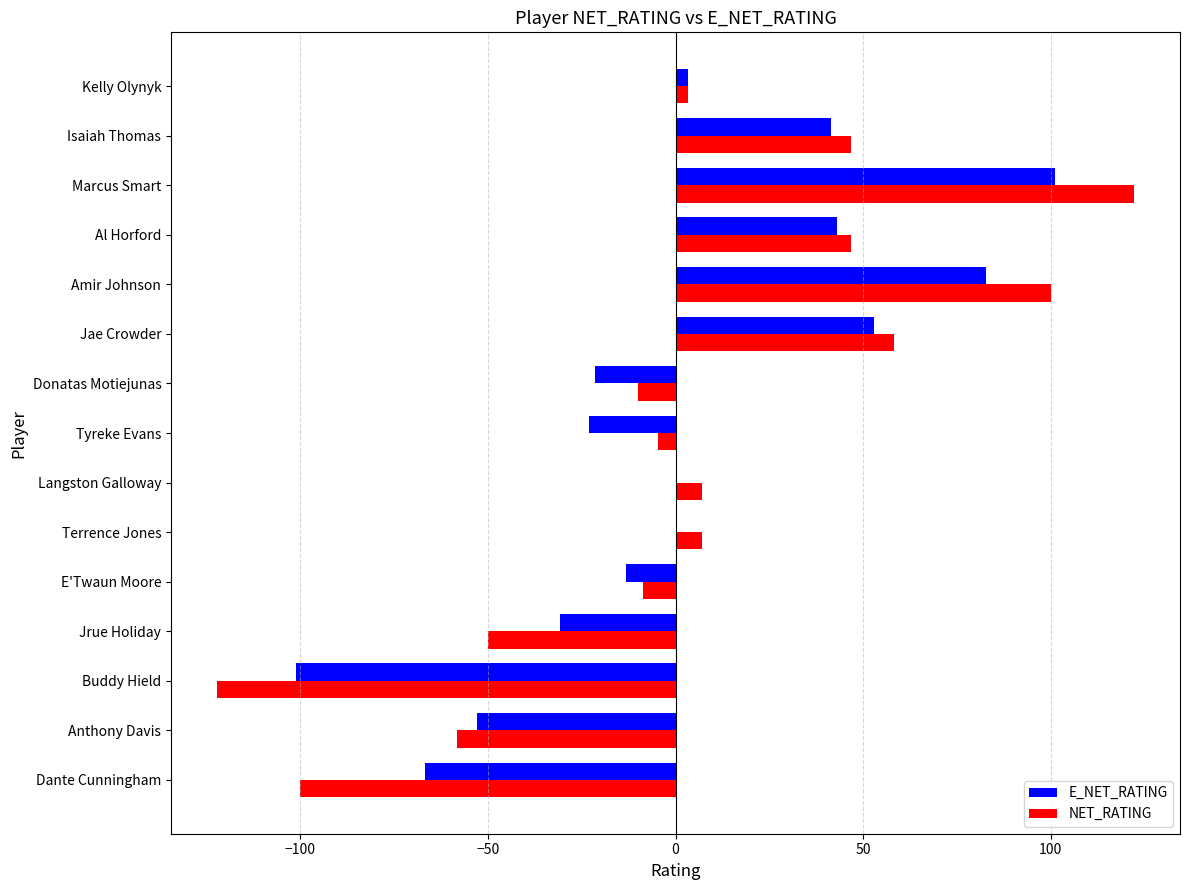

What is the maximum value shown in the chart?

122.2